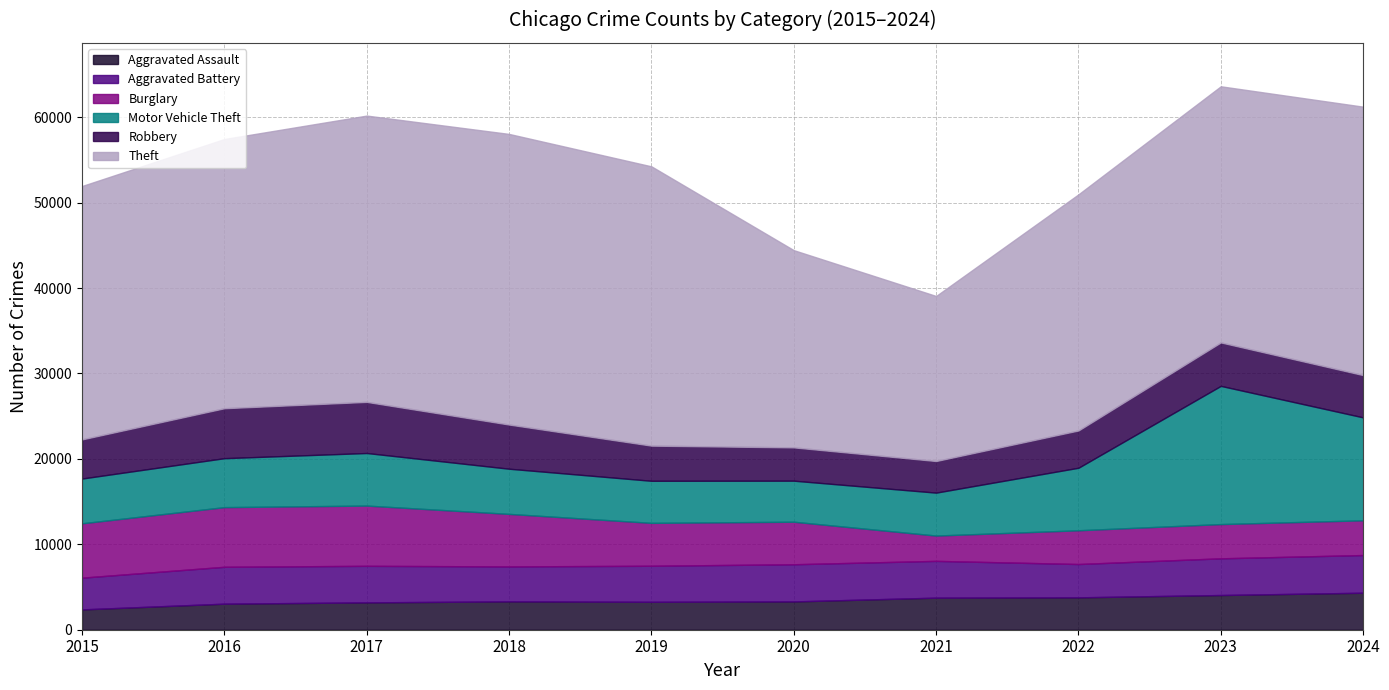

At which category does the chart reach its peak across all series?

2018